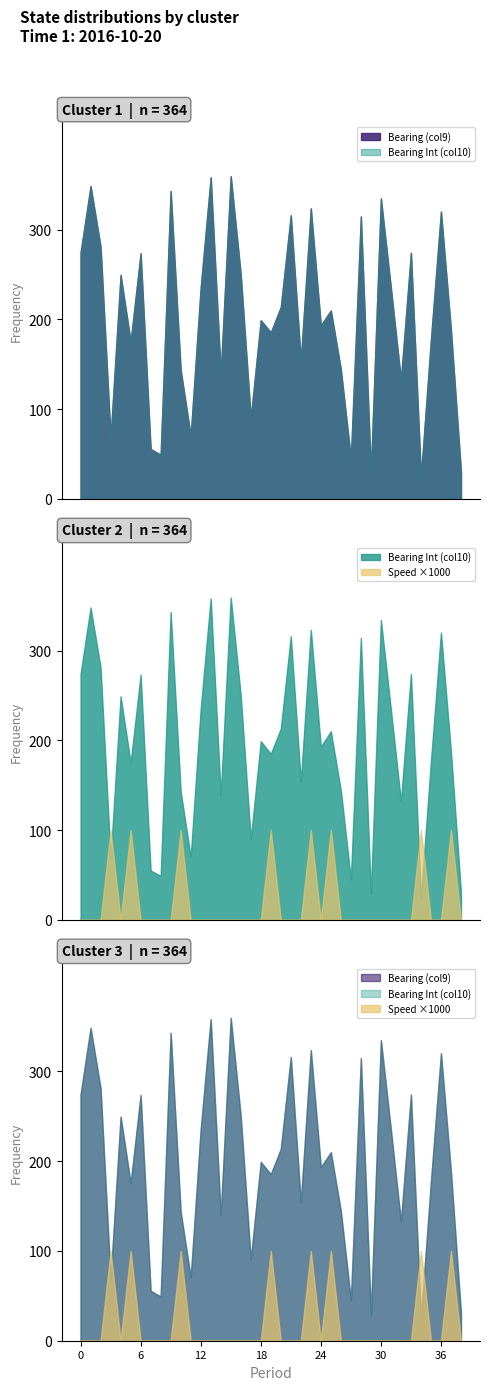

What is the total value across all series at 2:02?

90.1